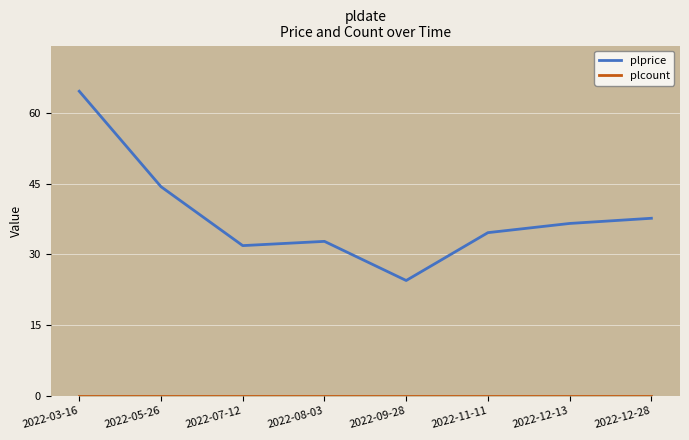

What is the average value of the plprice series?

38.4